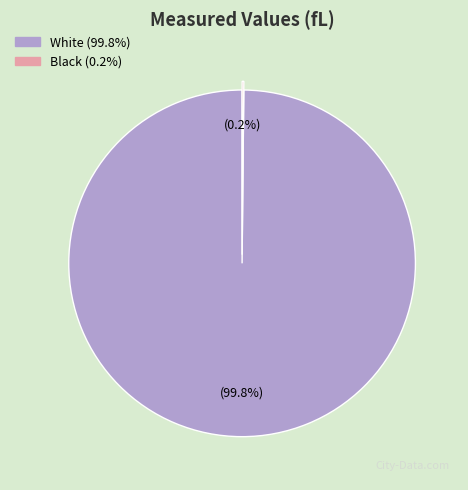

How much of the chart is everything except White (99.8%)?

0.2%